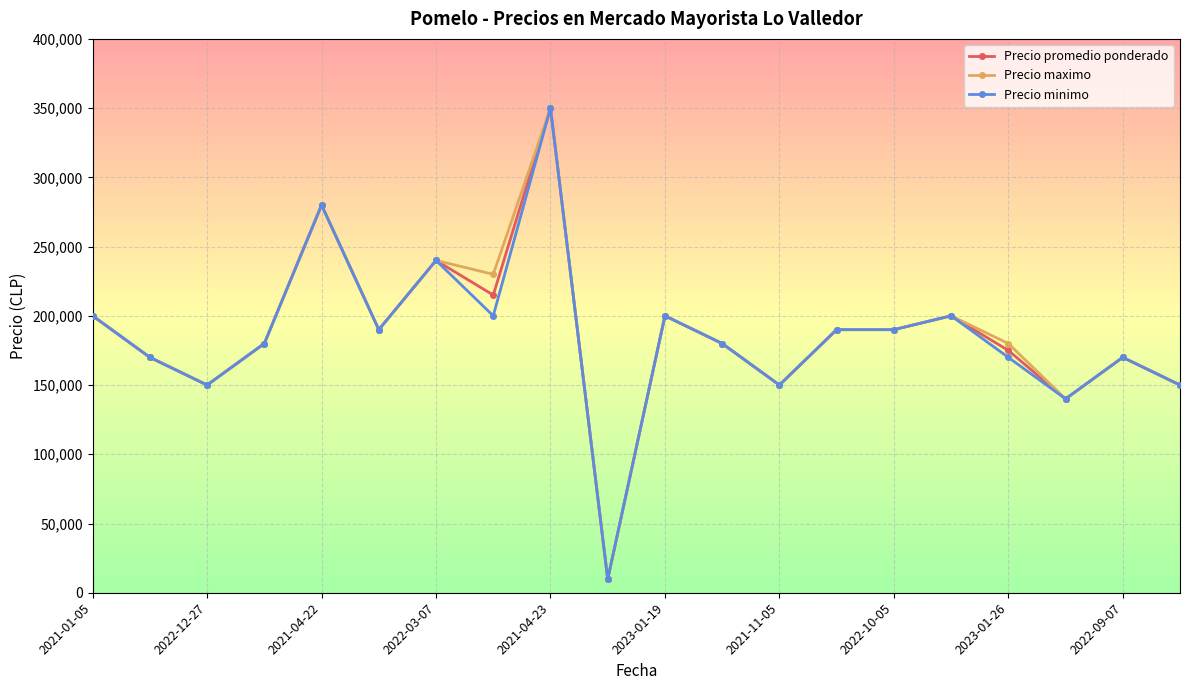

How many series are shown in this chart?

3